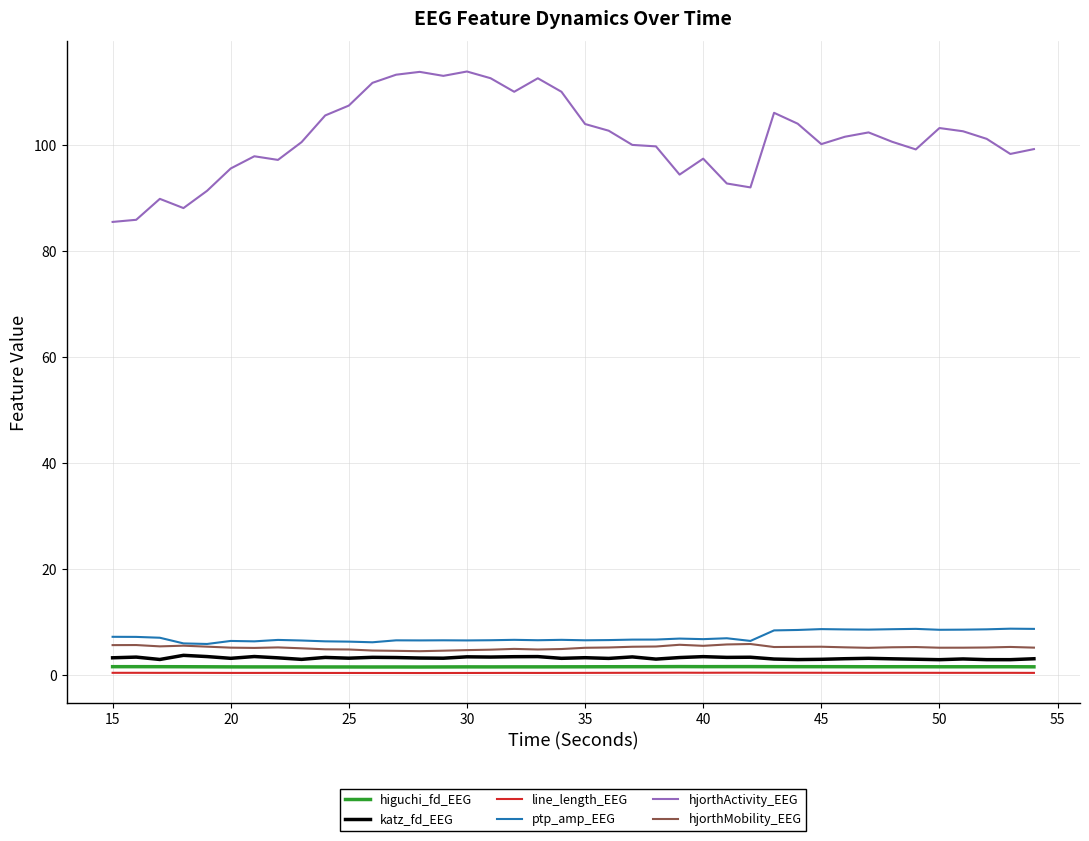

Which series has the largest range (max minus min)?

hjorthActivity_EEG